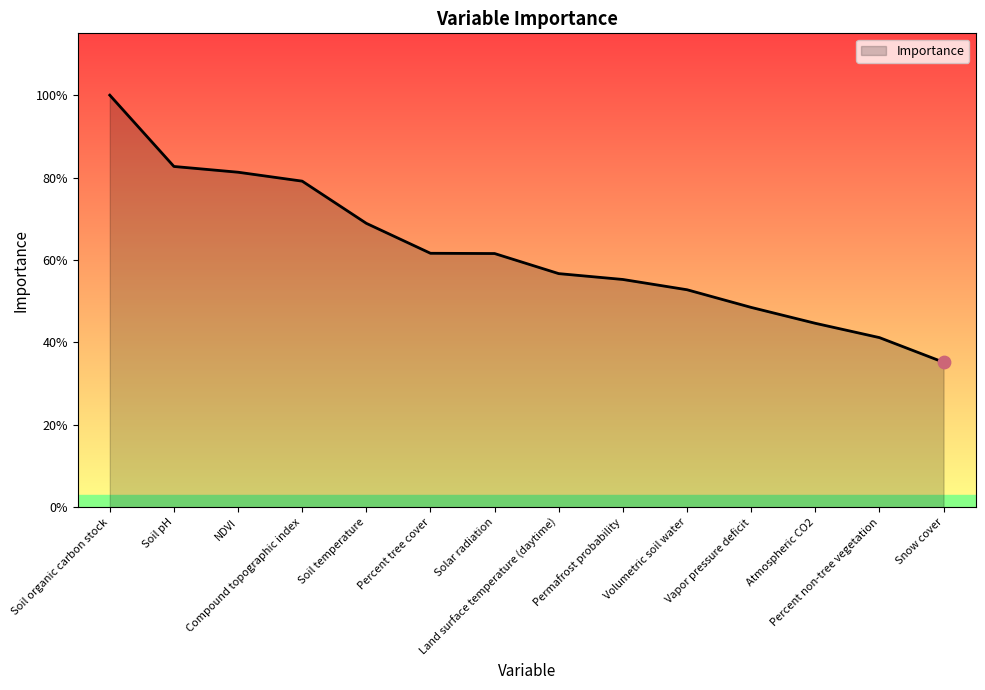

What is the change in value from Soil pH to Solar radiation?

-10.4